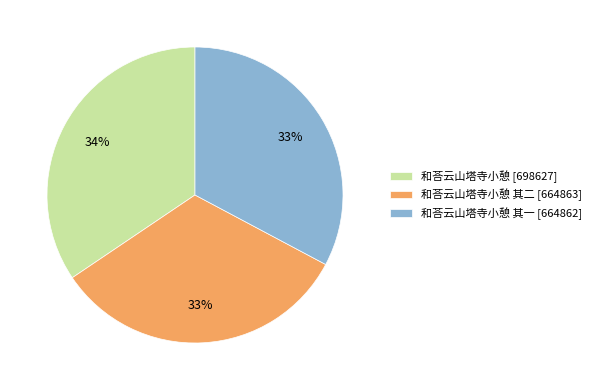

To the nearest percent, what portion does 和荅云山塔寺小憩 其二 [664863] represent?

33%